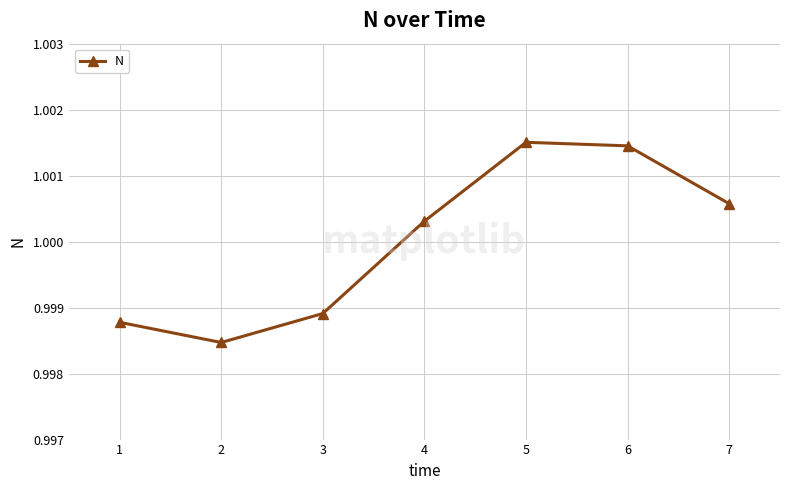

Rank the categories by value from highest to lowest.

5, 6, 7, 4, 3, 1, 2